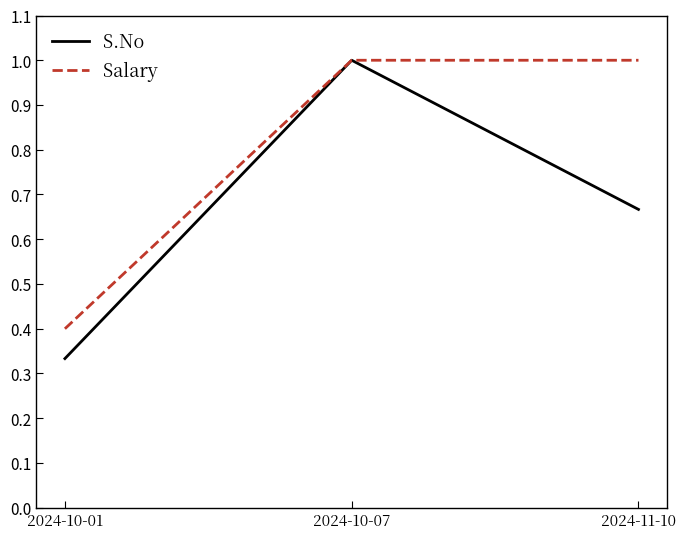

Between 2024-10-01 and 2024-10-07, which series saw the biggest shift?

S.No